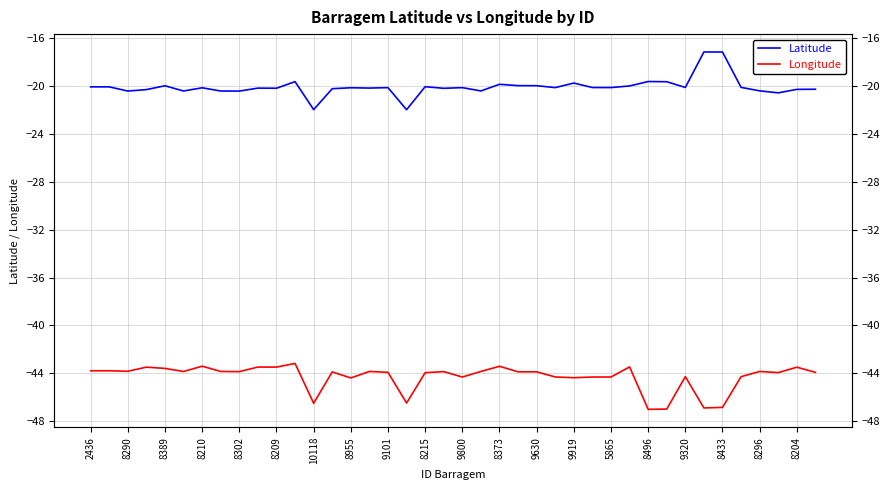

At 2436, list the series in order from largest to smallest.

Latitude, Longitude